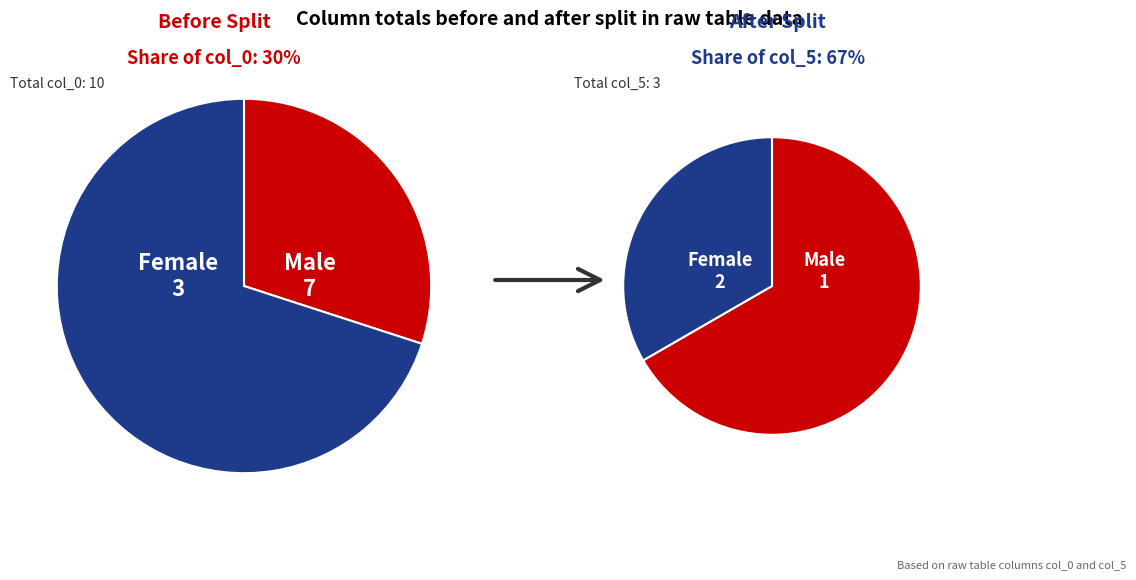

What is the difference between the highest and lowest values at 0?

1